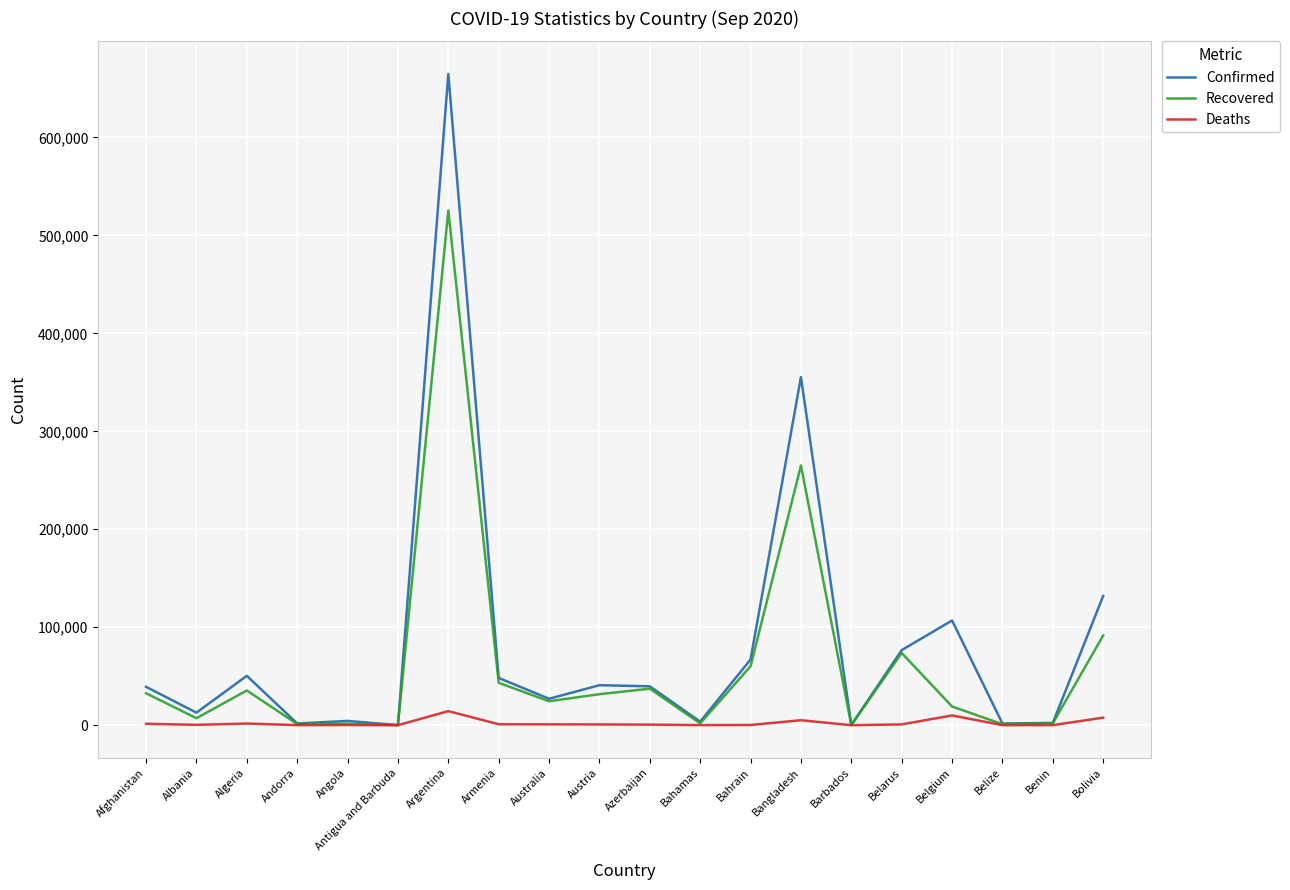

Which series has the largest total across all categories?

Confirmed